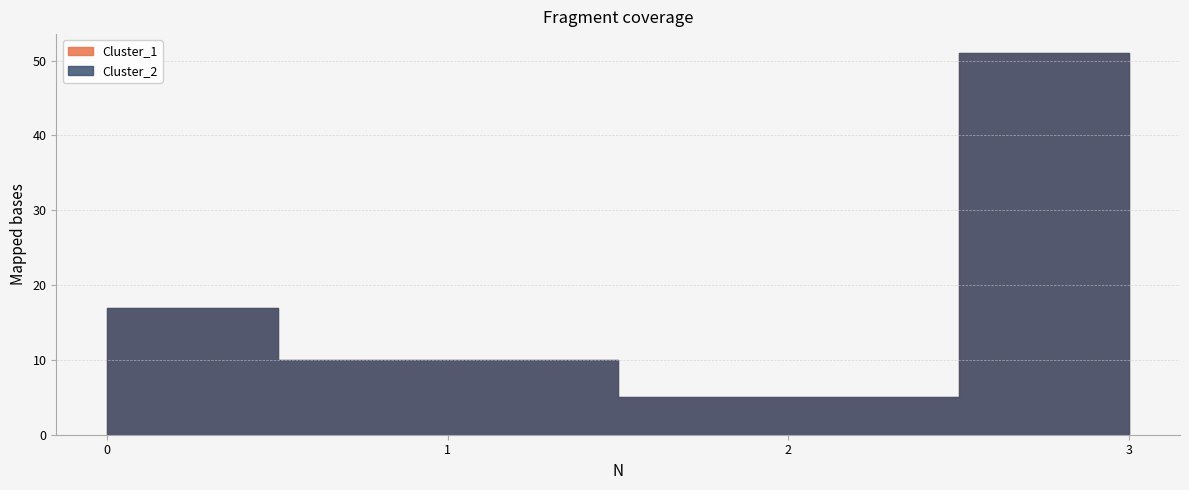

Does the chart have visible grid lines?

Yes